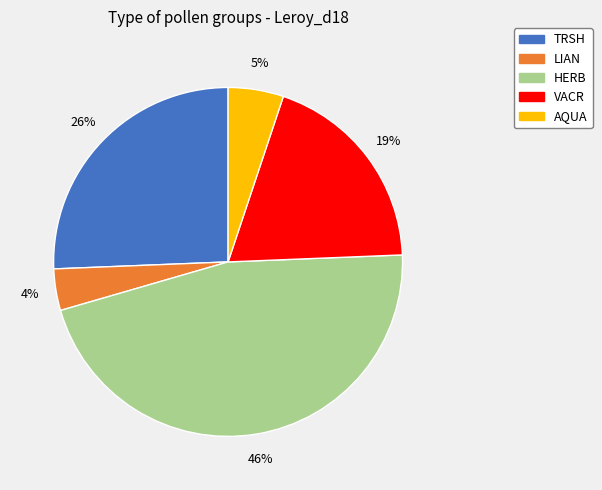

Which category has the biggest portion of the pie?

HERB